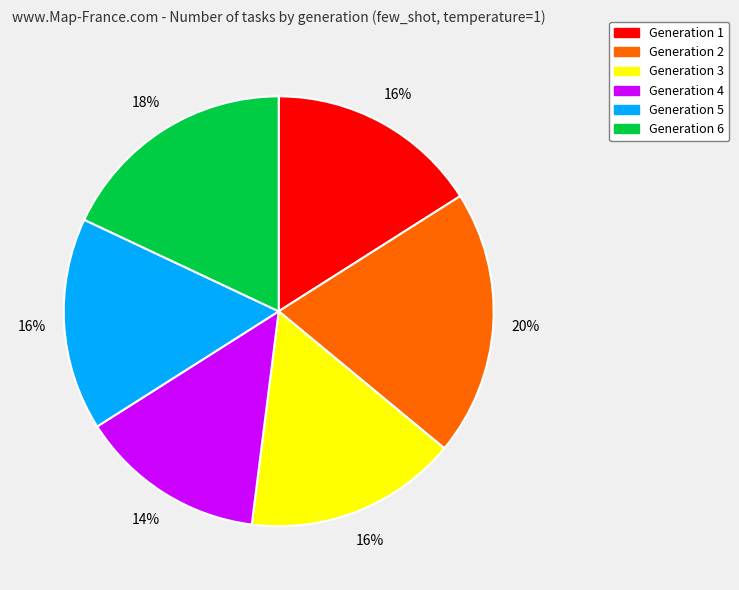

Does Generation 6 account for over 50% of the chart?

No